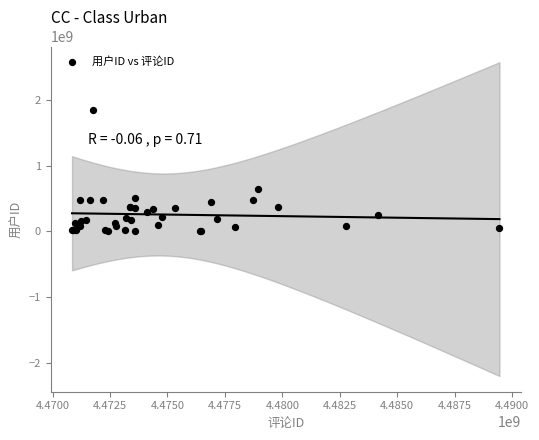

What Y value in the scatter plot is closest to 923583288?

645199228